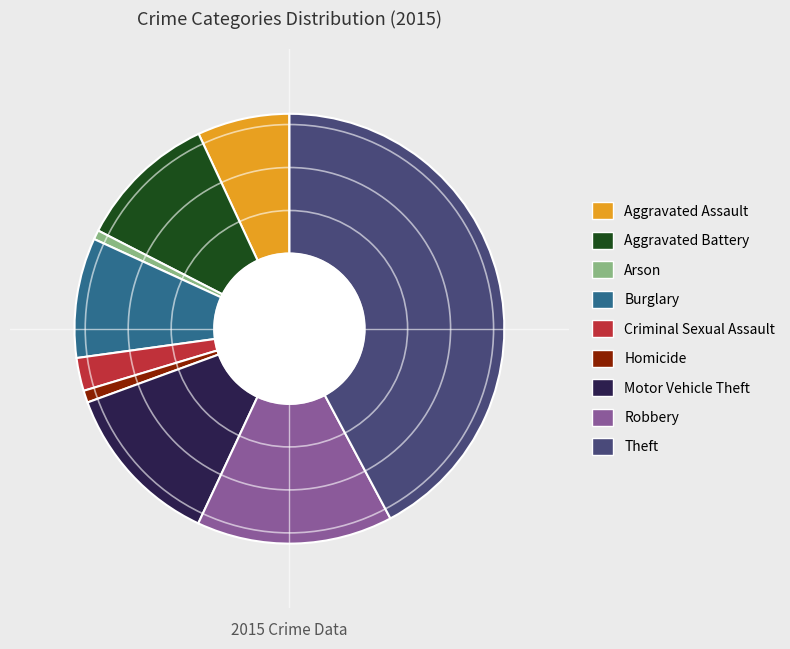

Combined, do Motor Vehicle Theft and Homicide account for over 50%?

No